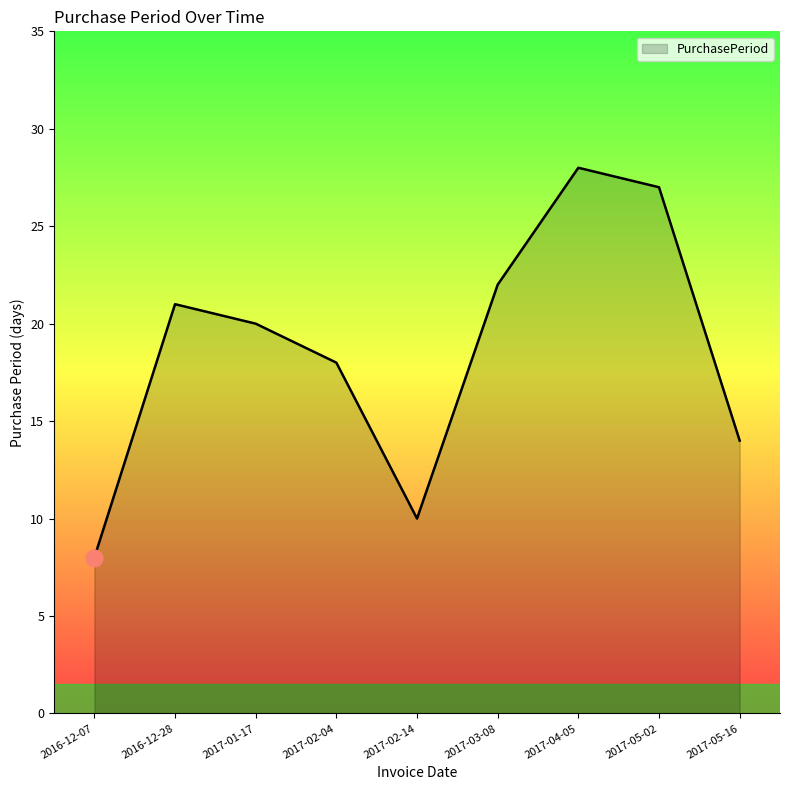

At which label does the data first exceed 20?

2016-12-28